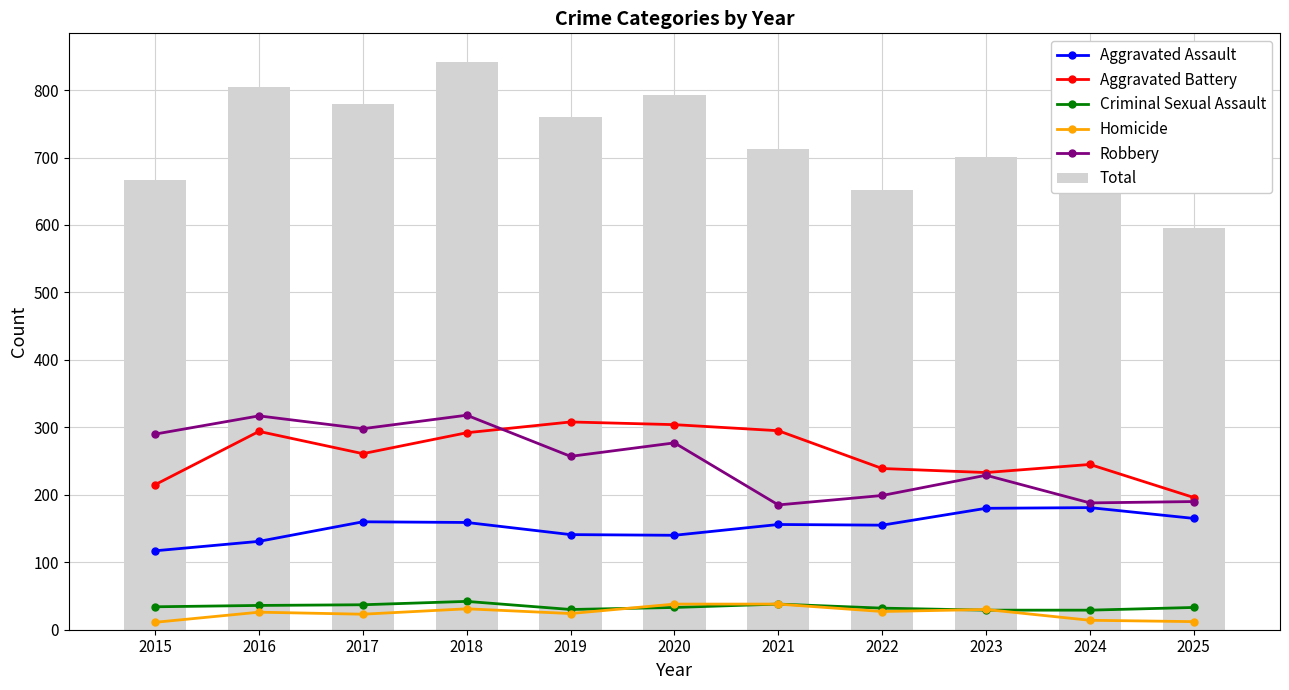

Which series changed the most between 2023 and 2024?

Total